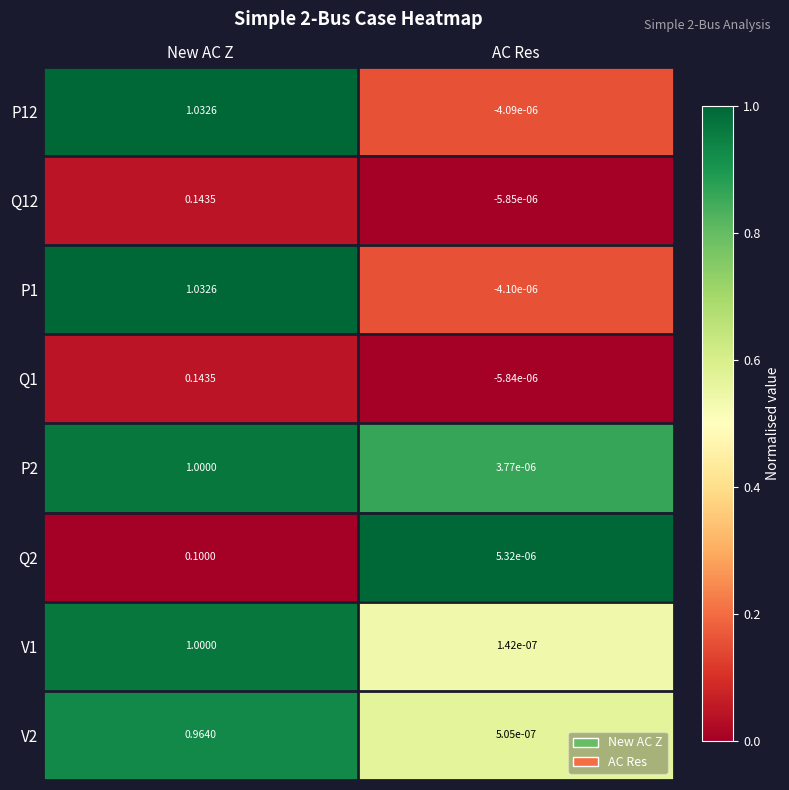

At which category is the sum across all series the highest?

New AC Z